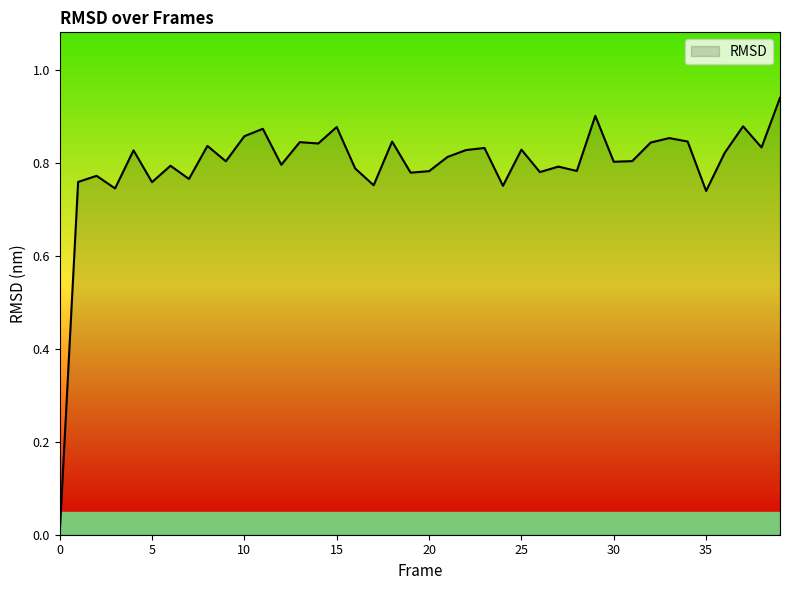

What is the maximum value shown in the chart?

0.9